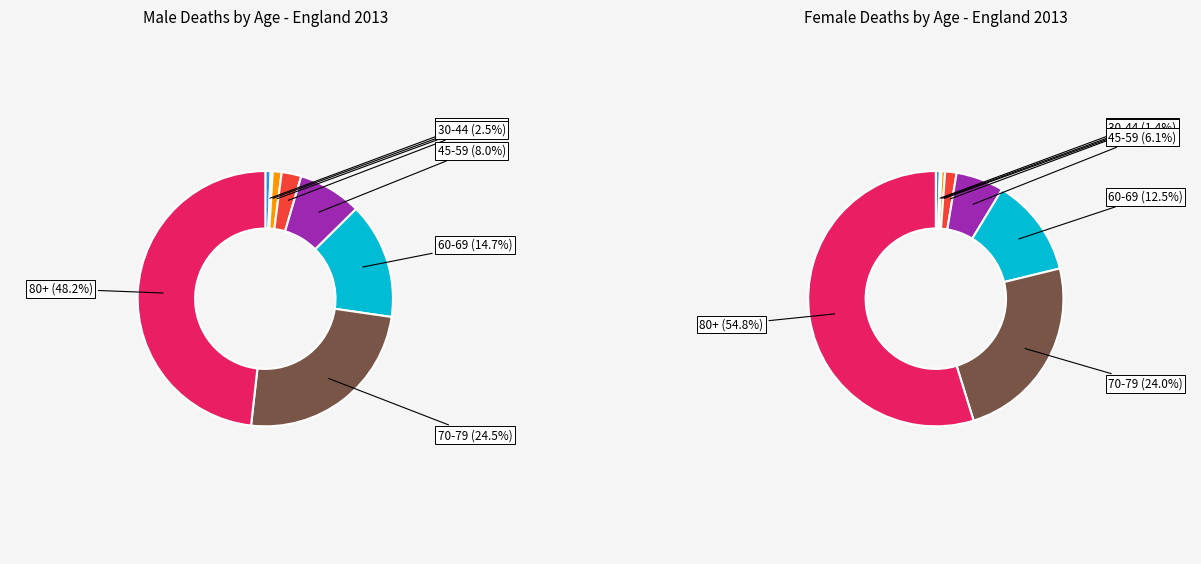

Which category has the smallest portion of the pie?

5 to 9